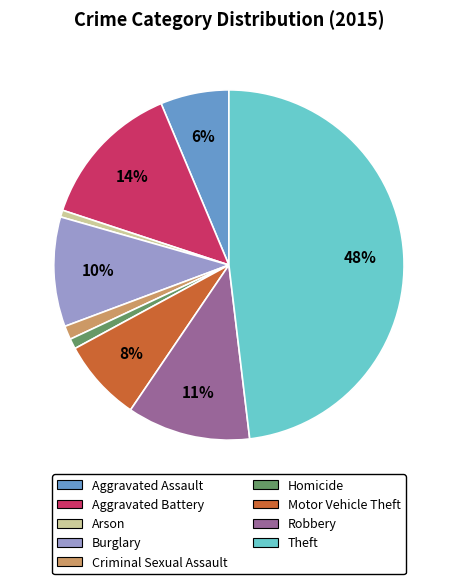

Count the number of slices in the pie.

9